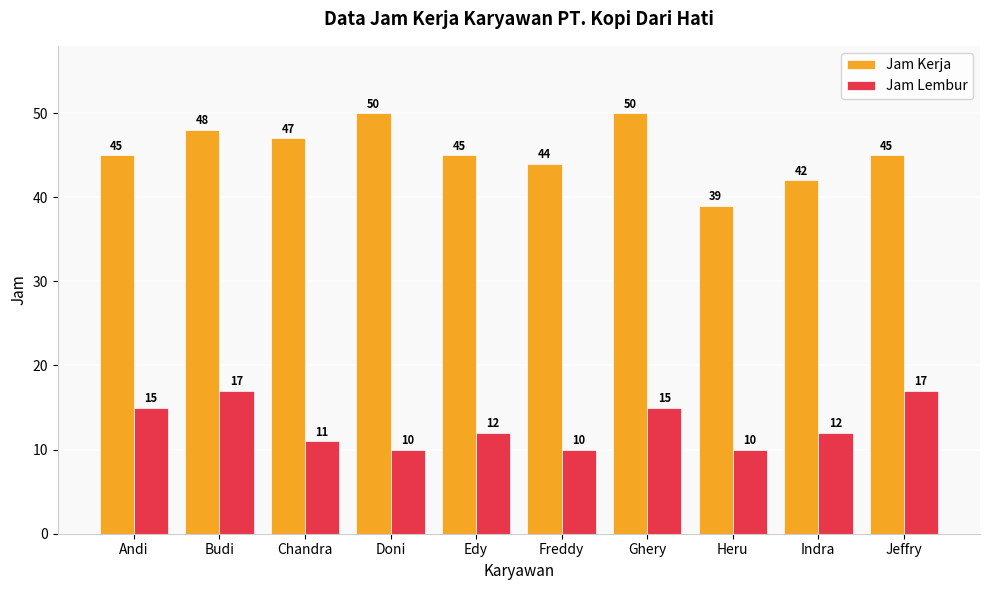

Is it true that Jam Lembur equals 17 at Doni?

False